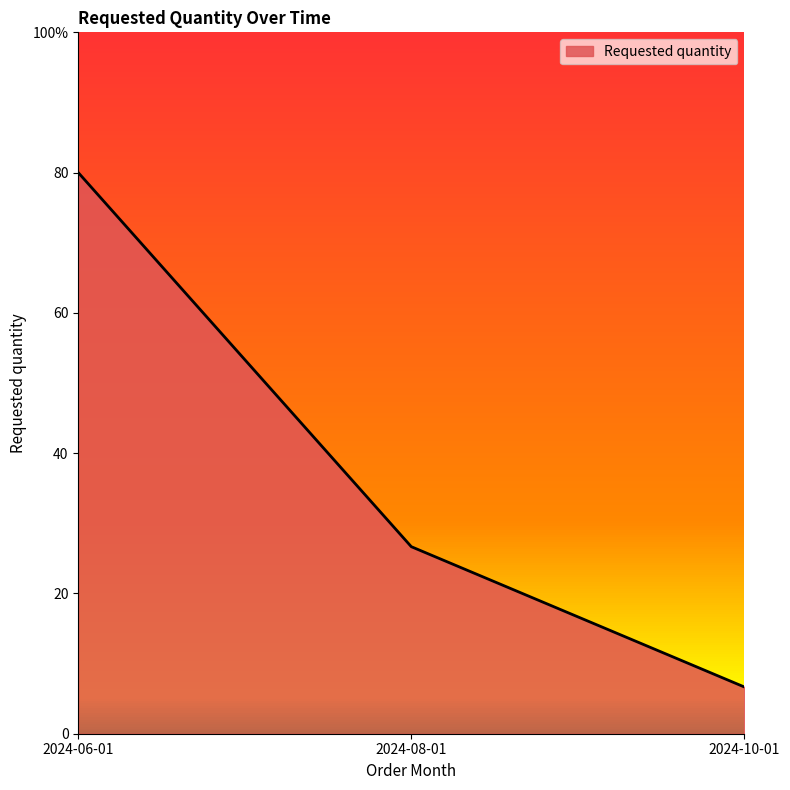

Does the chart have visible grid lines?

No